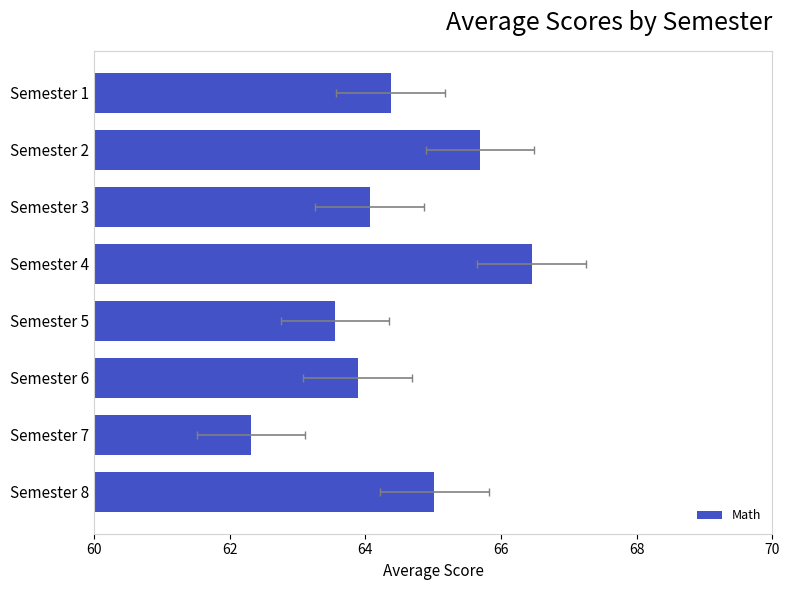

Which has a higher value, Semester 4 or Semester 6?

Semester 4